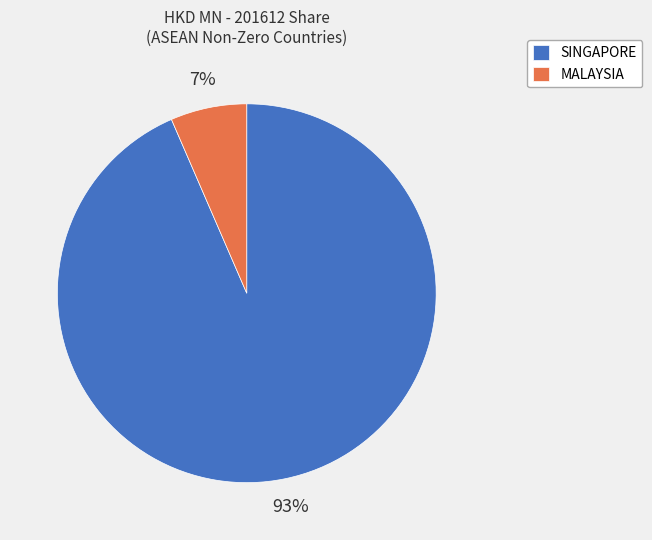

Which slice is the smallest?

MALAYSIA